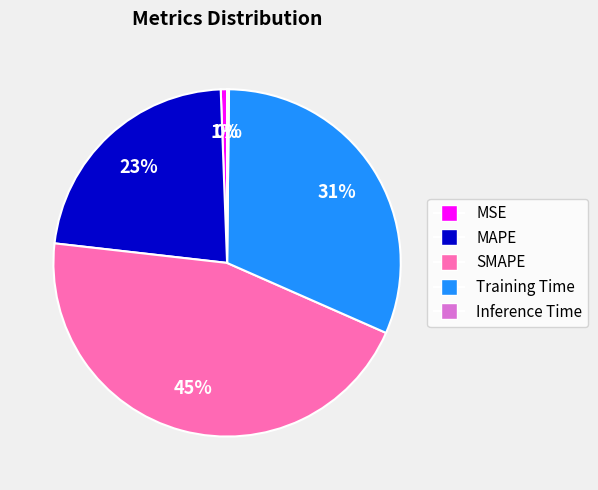

The SMAPE slice represents 57% of the pie. True or false?

False